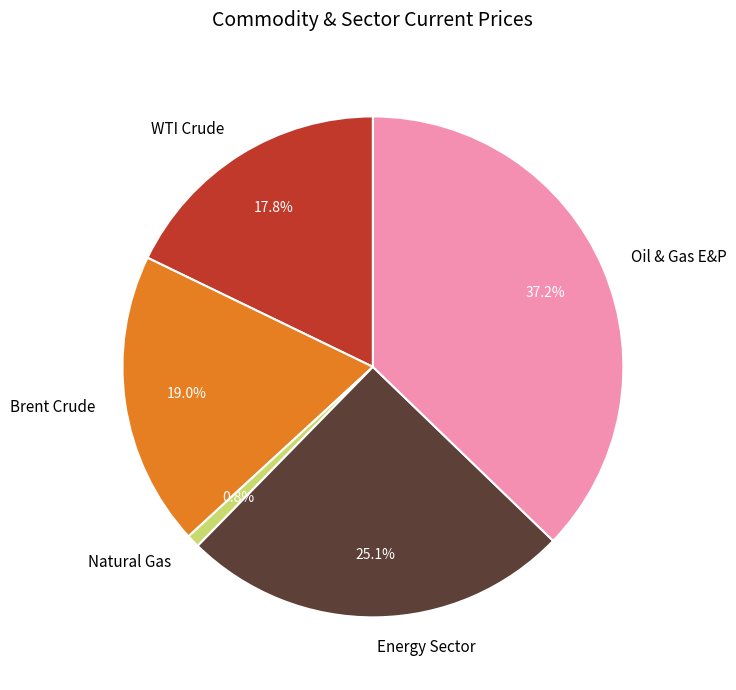

Combined, do Natural Gas and Oil & Gas E&P account for over 50%?

No